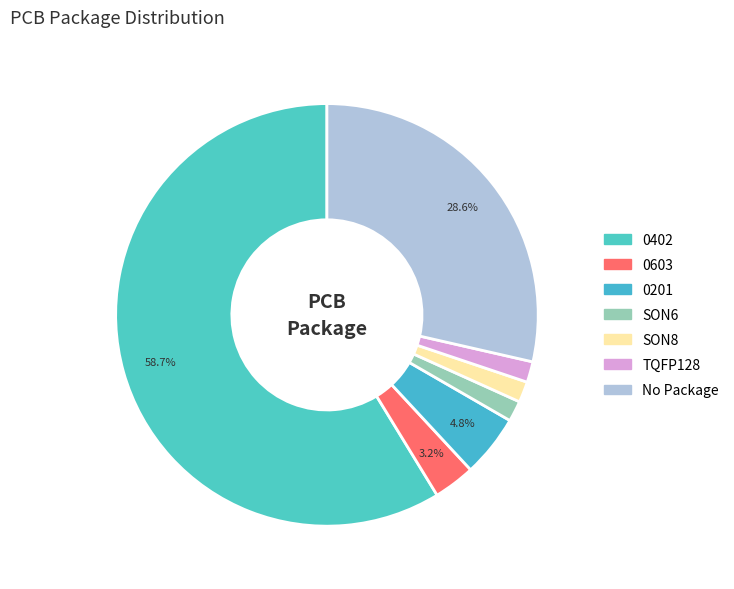

To the nearest percent, what is the average slice percentage?

14%